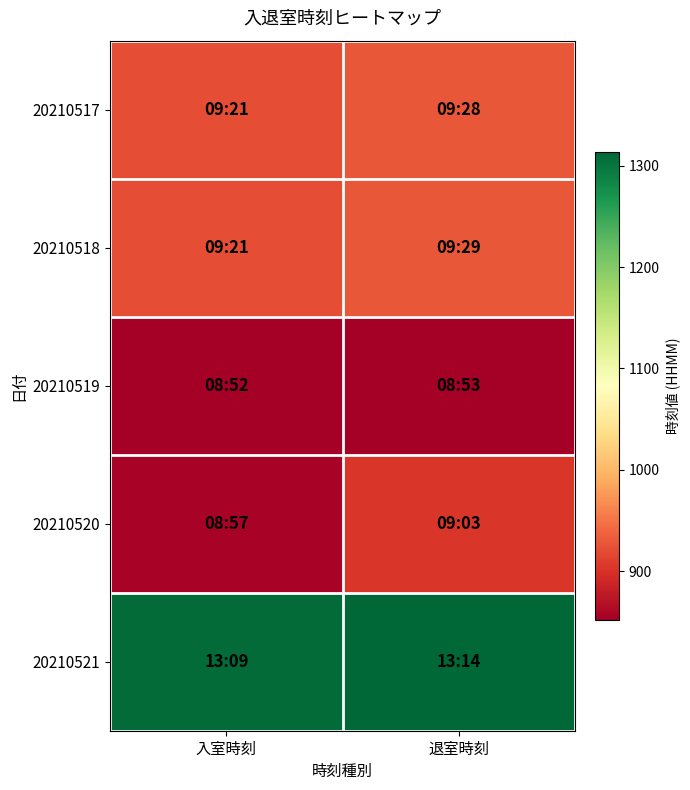

Reading right to left, extract all data points from this chart.

20210517: 退室時刻=928	入室時刻=921
20210518: 退室時刻=929	入室時刻=921
20210519: 退室時刻=853	入室時刻=852
20210520: 退室時刻=903	入室時刻=857
20210521: 退室時刻=1314	入室時刻=1309